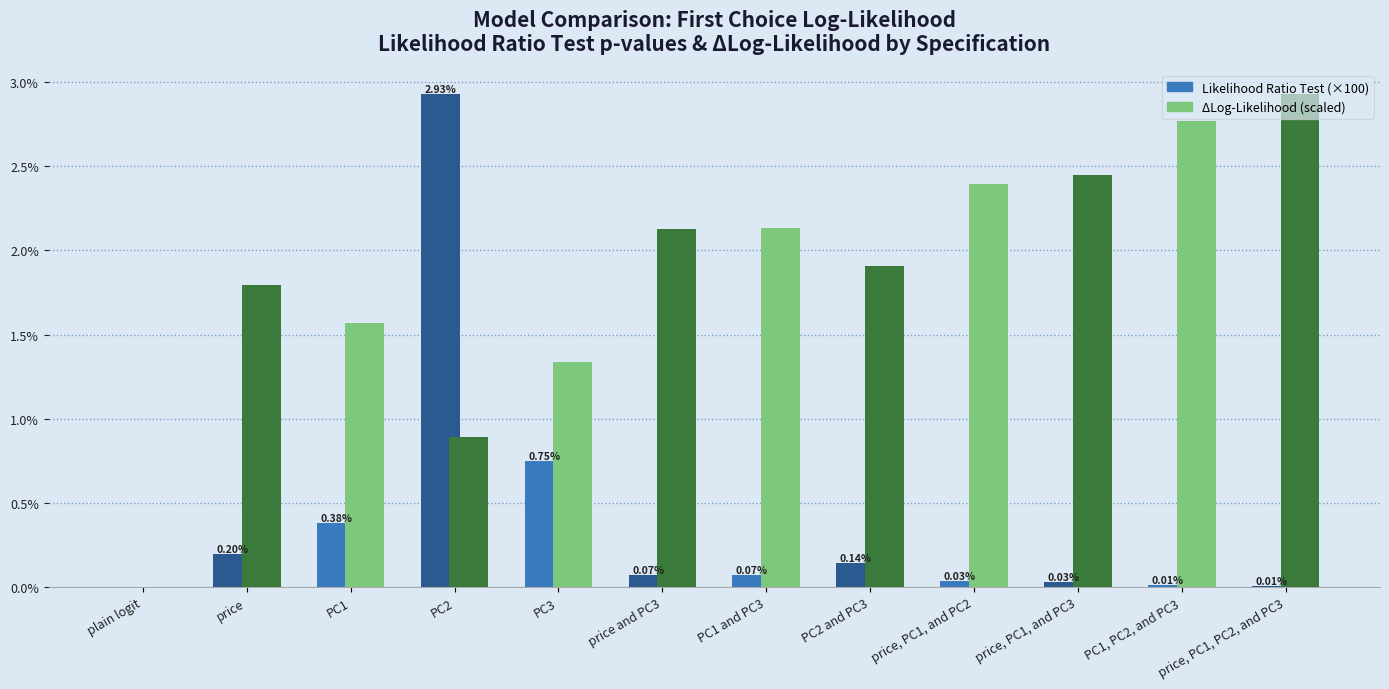

What is the sum of all Likelihood Ratio Test (×100) values?

4.6